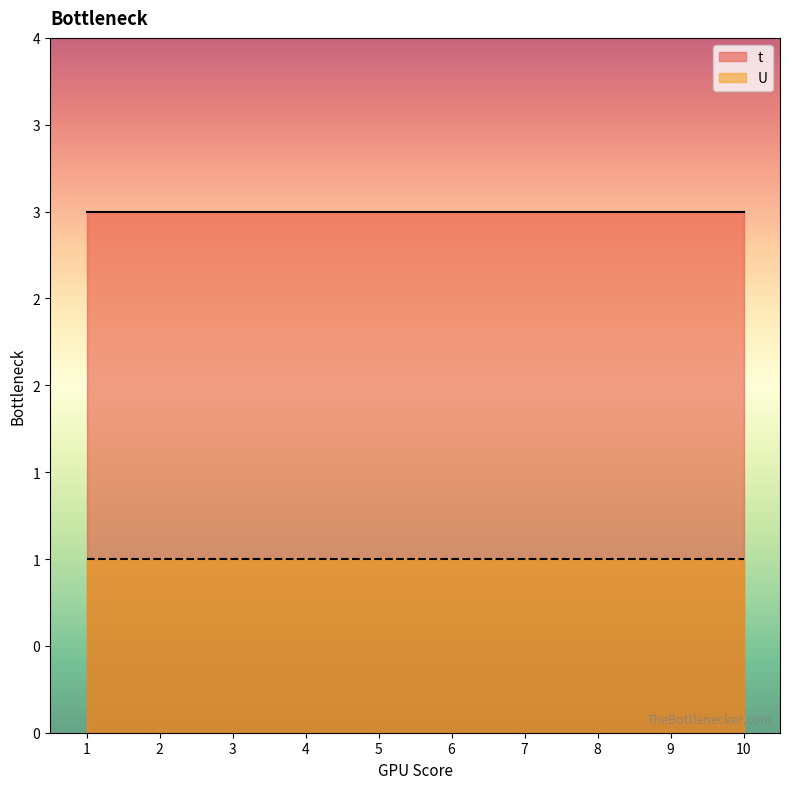

Rank the series at 5 from highest to lowest value.

t, U